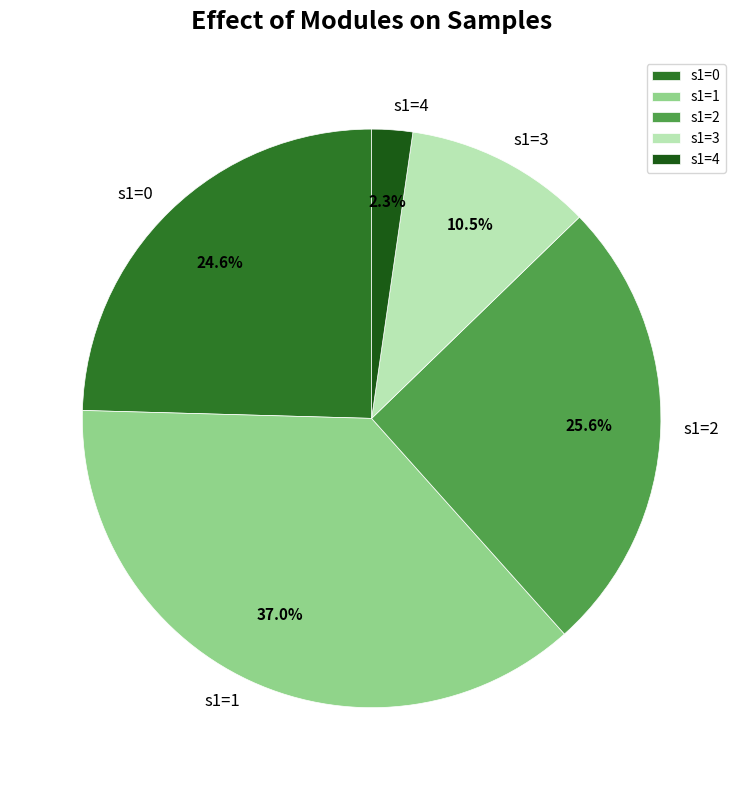

Approximately how many times larger is the value at s1=2 compared to s1=1?

0.7